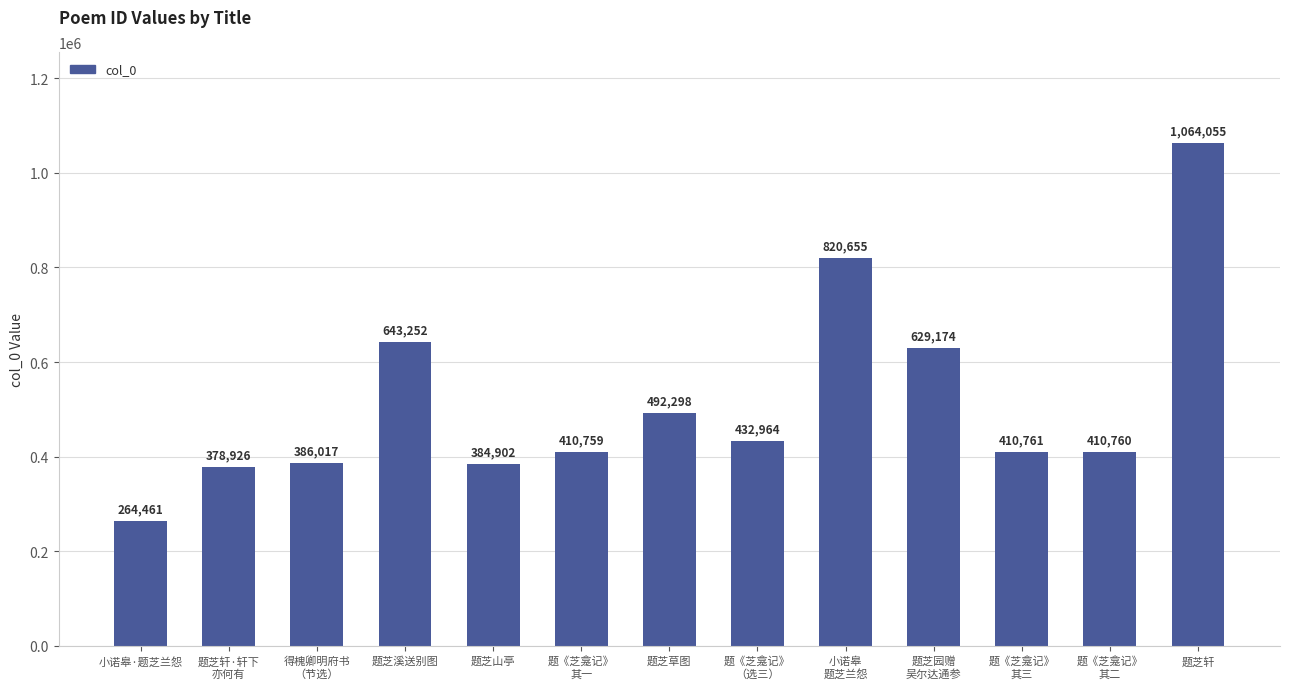

What is the difference between the maximum and second lowest values?

685129